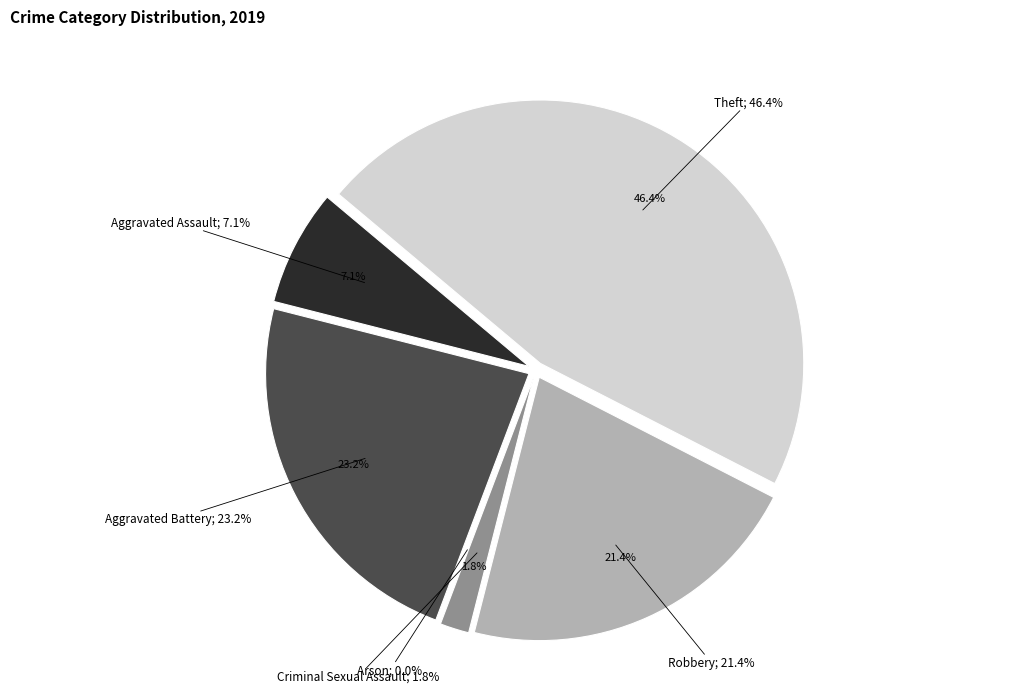

What is the change in value from Robbery to Theft?

+14